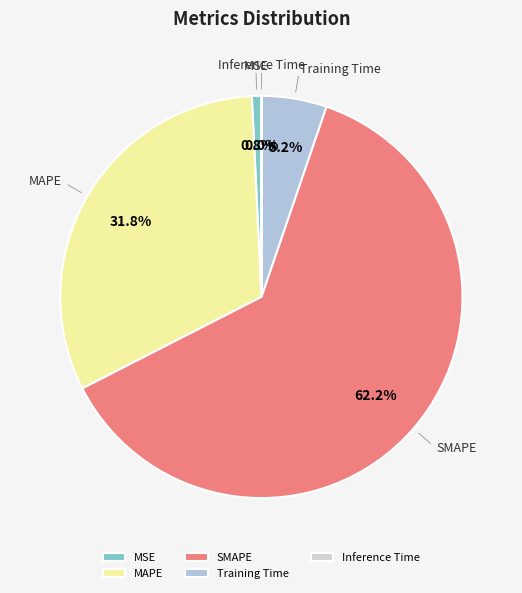

How much of the chart is everything except Training Time?

94.8%